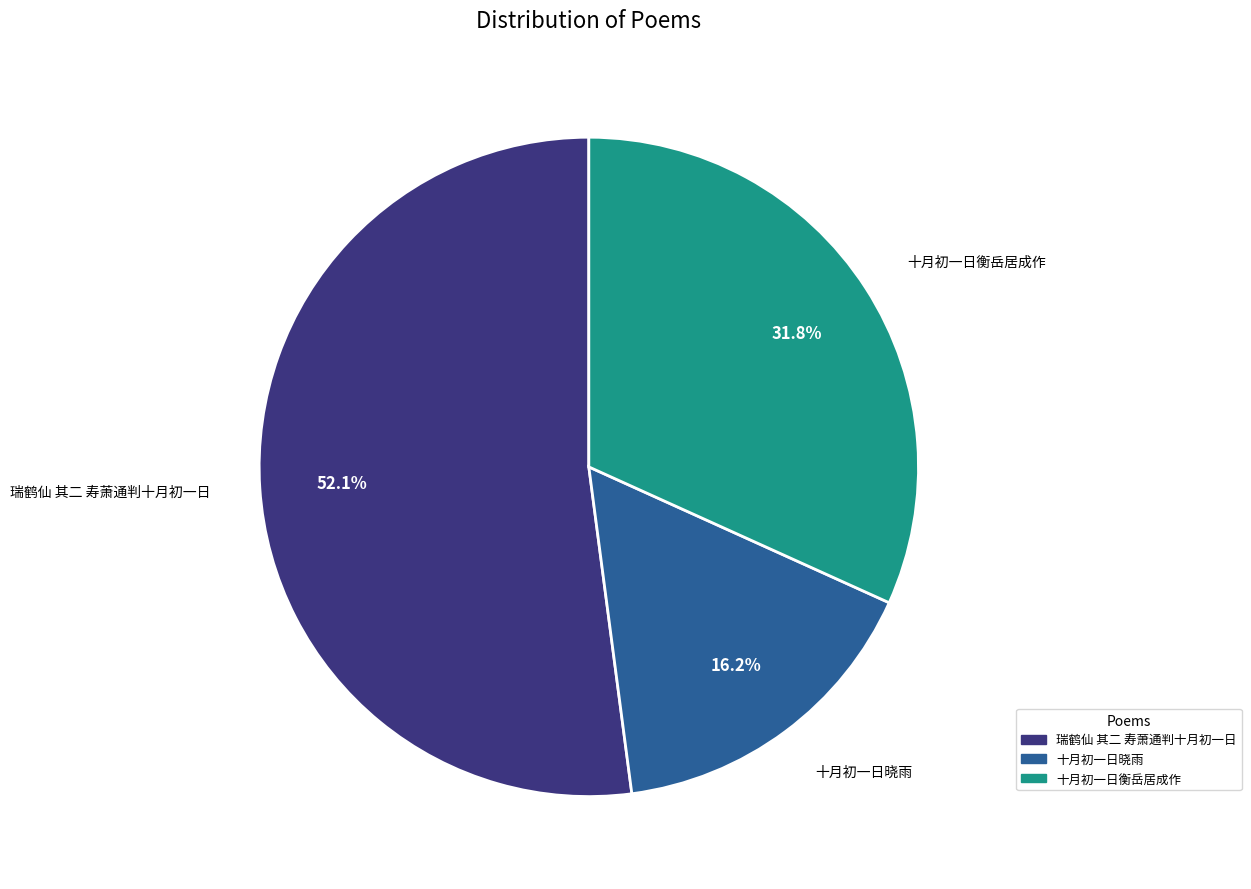

Approximately how many times larger is the value at 十月初一日晓雨 compared to 瑞鹤仙 其二 寿萧通判十月初一日?

0.3